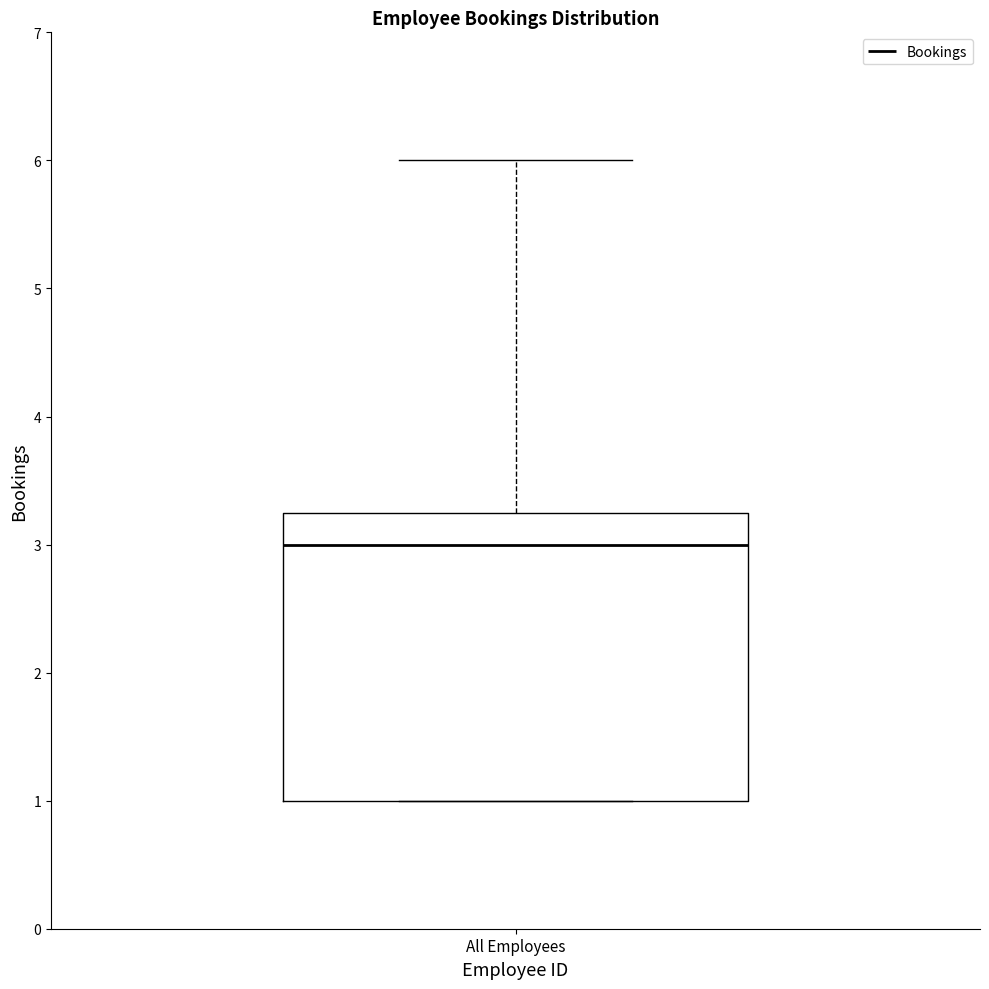

Transcribe this box plot: give where the median line is, the range the box spans, and where the two whiskers end, as read against the y-axis. The values are not printed on the chart, so give them approximately, as read against the axis.

median 3.0, box 1.0 to 3.3, whiskers 1.0 to 6.0